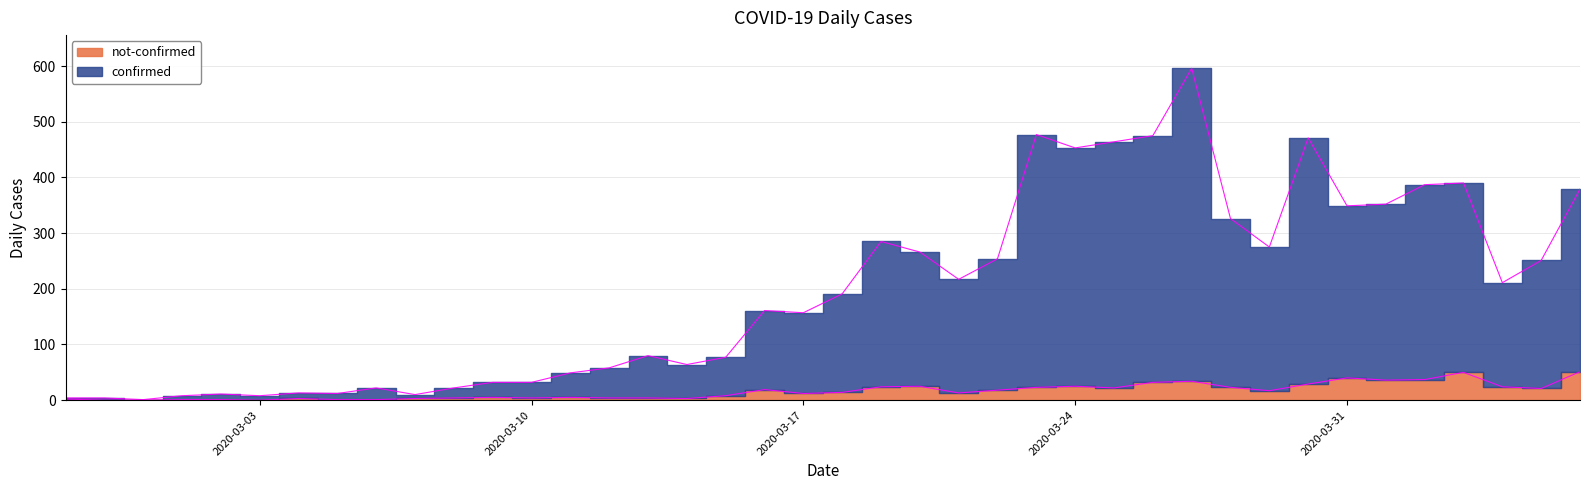

True or false: not-confirmed and confirmed intersect in this chart.

False